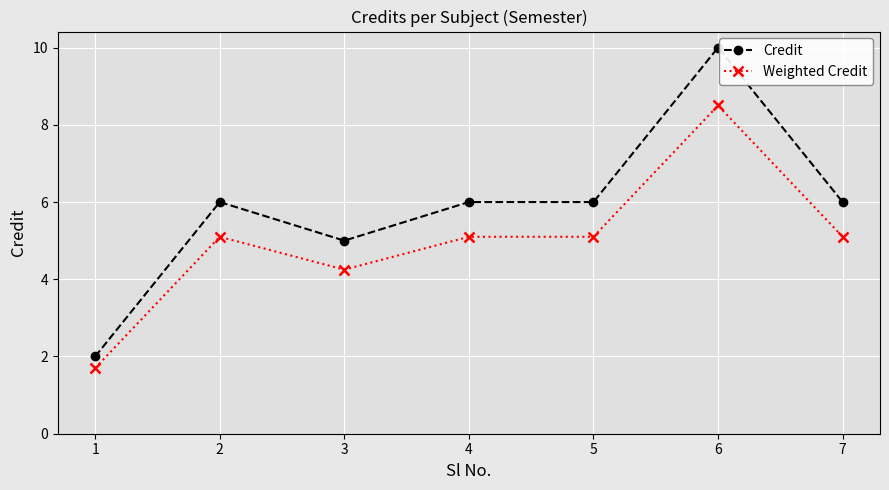

At which category does Weighted Credit reach its first local valley?

3